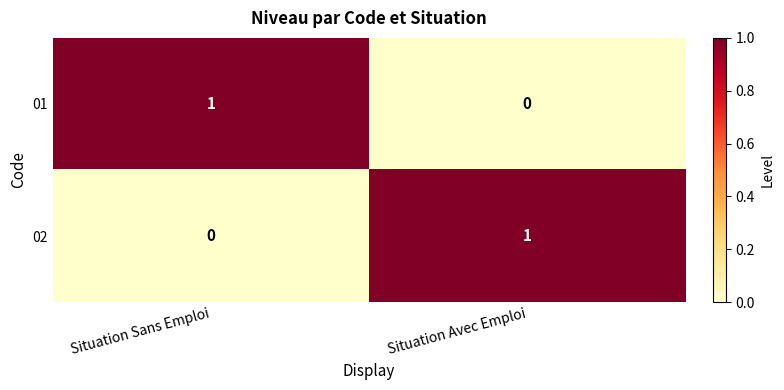

What is the total value across all series at Situation Sans Emploi?

1